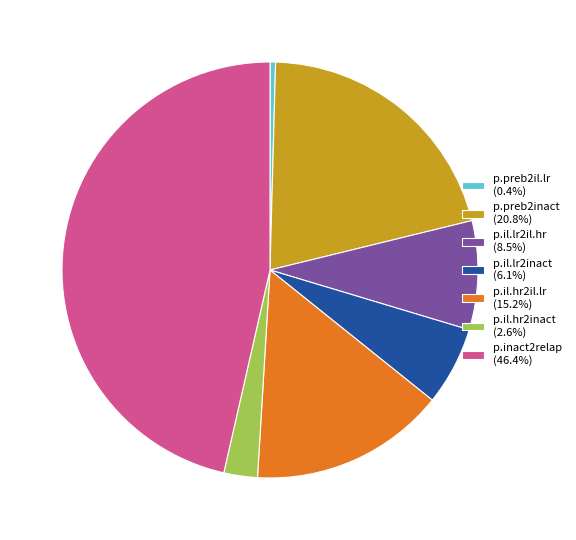

Does any single category account for the majority?

No